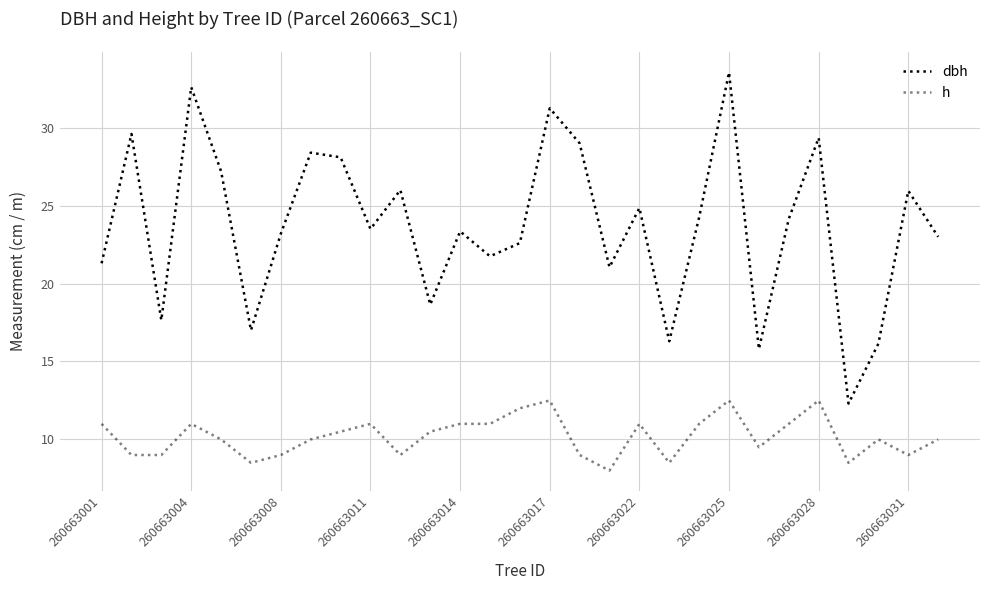

What is the maximum value for dbh?

33.5